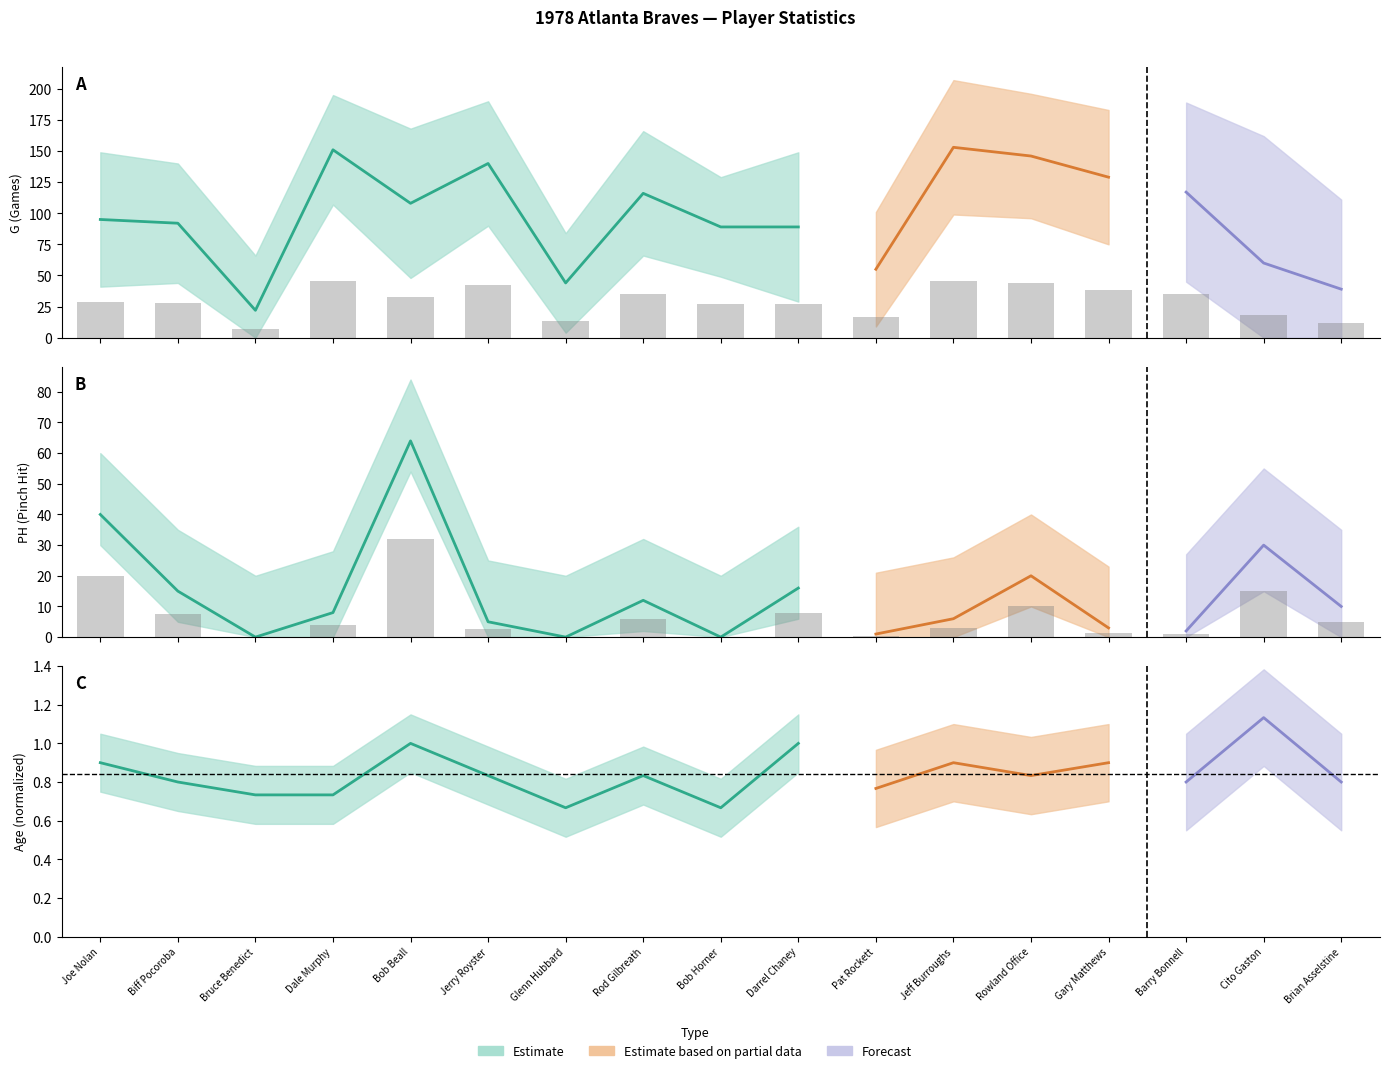

Which series has the largest range (max minus min)?

G (Games)